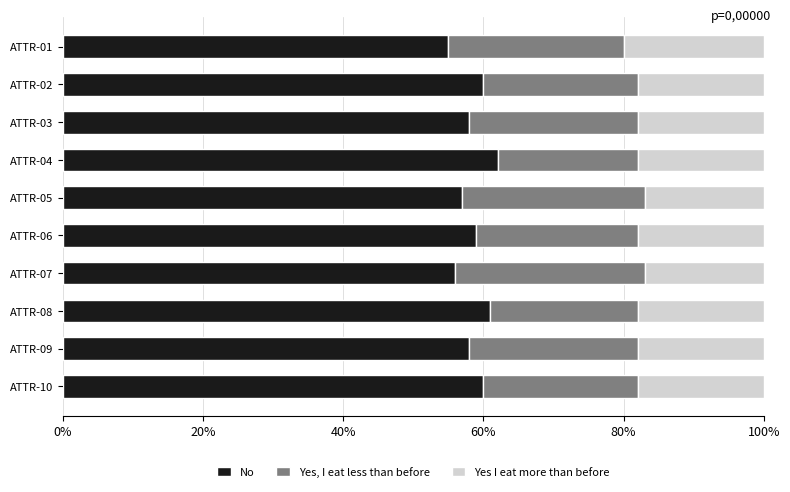

What are all the series names shown in the legend?

No, Yes, I eat less than before, Yes I eat more than before